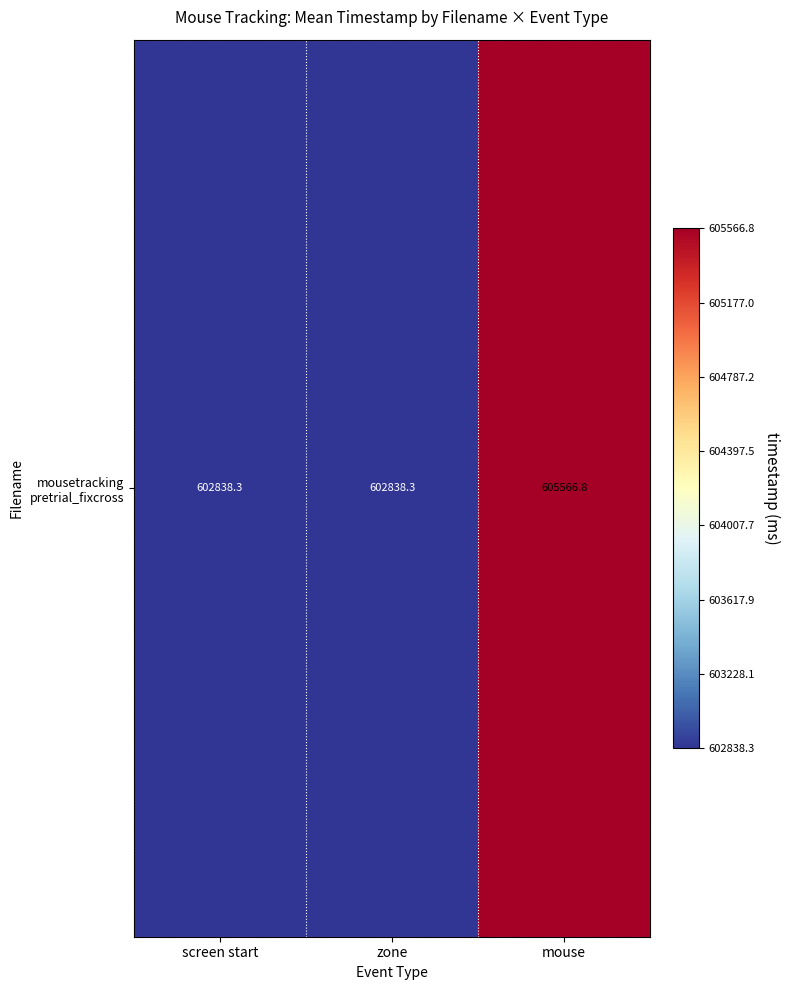

True or false: the data shows 368265.0 at screen start.

False